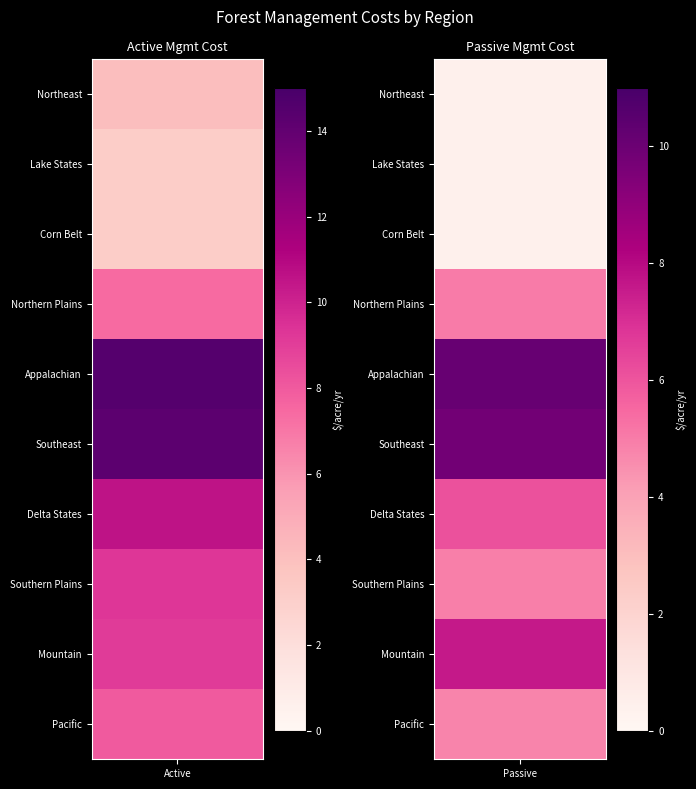

What is the maximum value for Southern Plains?

9.3